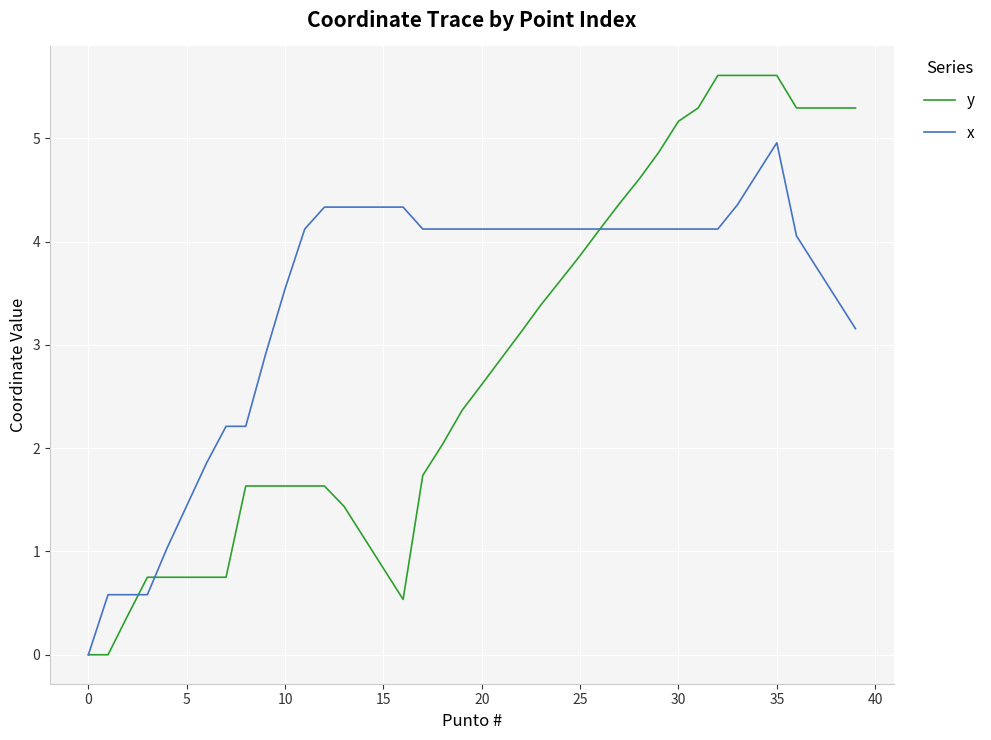

What is the difference between the second highest and second lowest values in the y series?

5.6